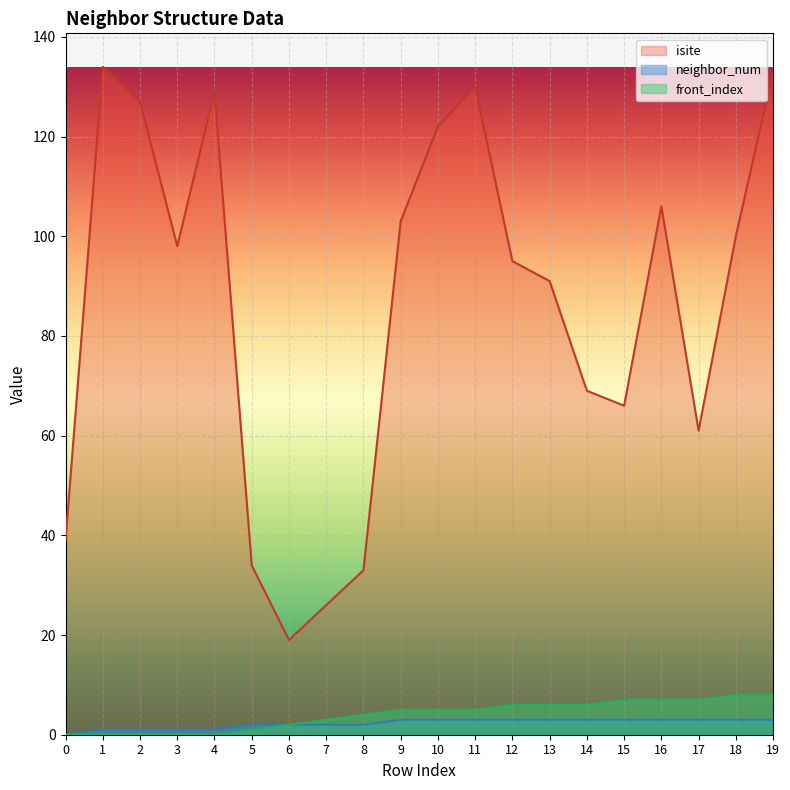

The front_index series shows 7 at 15. True or false?

True